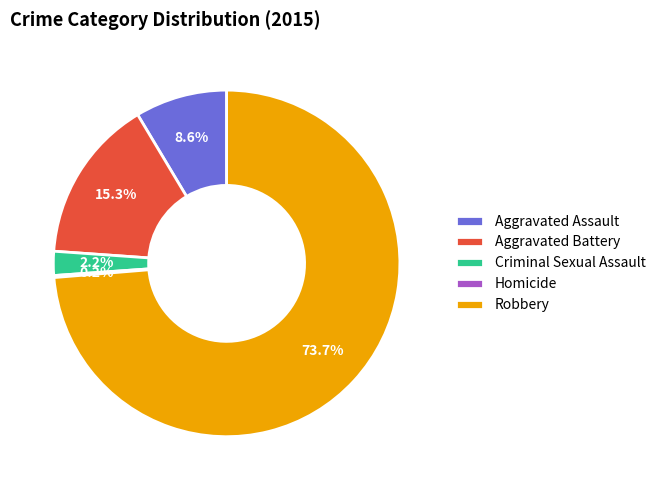

Which slice is the largest?

Robbery